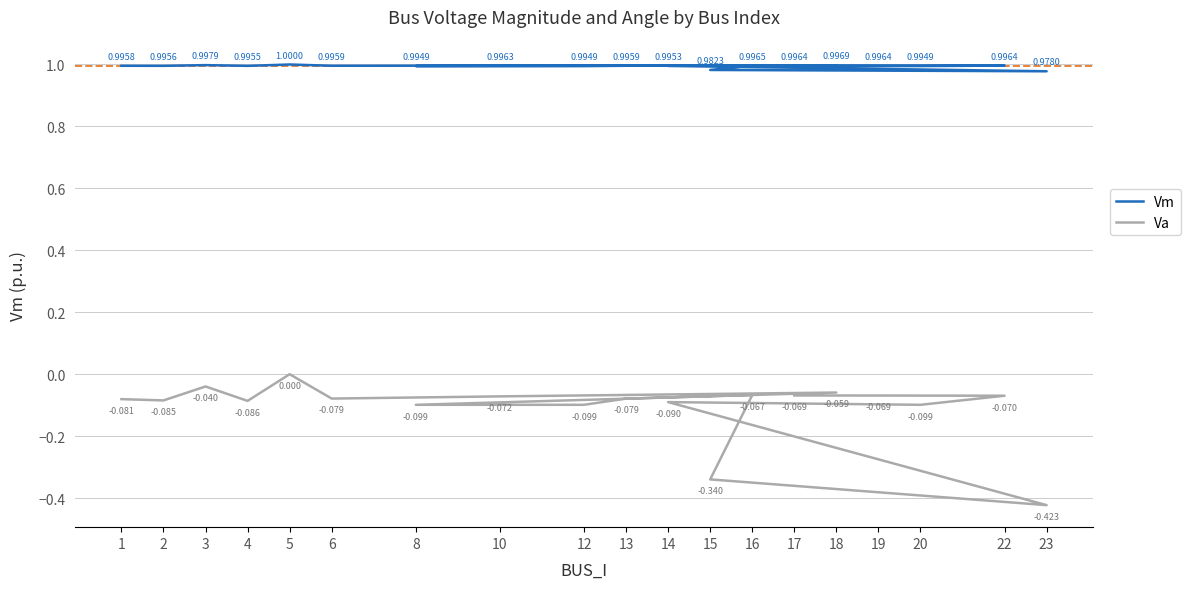

Rank the series at 1 from highest to lowest value.

Vm, Va